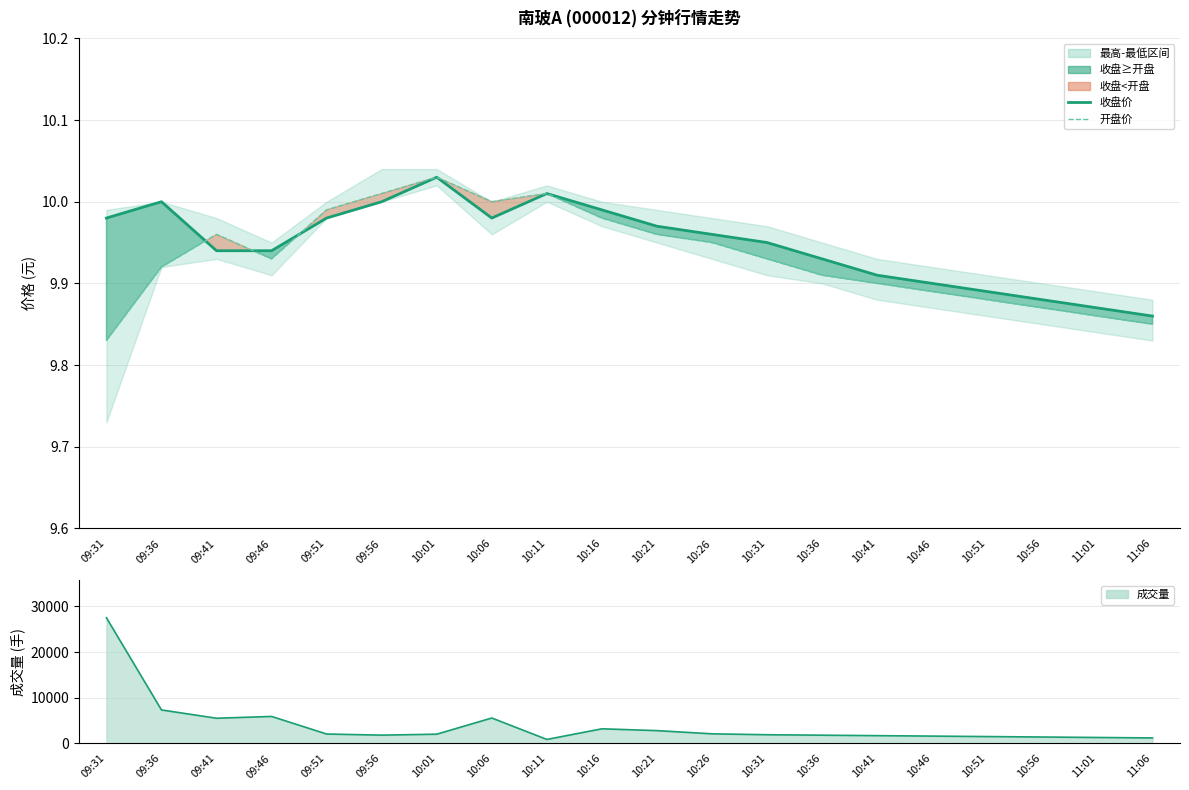

What is the difference between the 收盘价 values at 09:51 and 10:46?

0.1